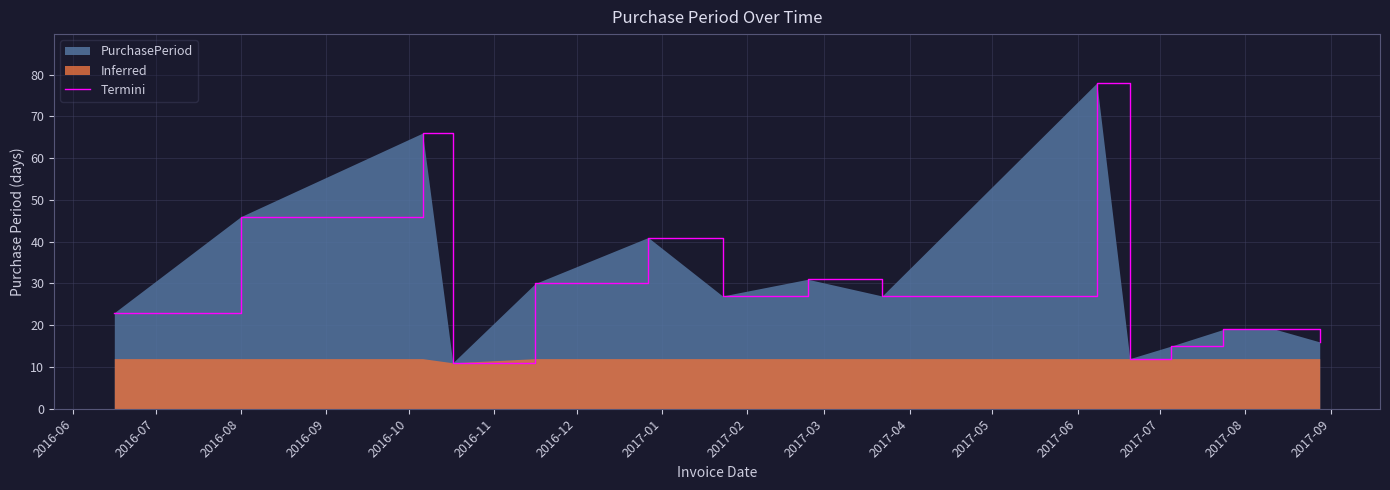

How many lines are shown in the chart?

1